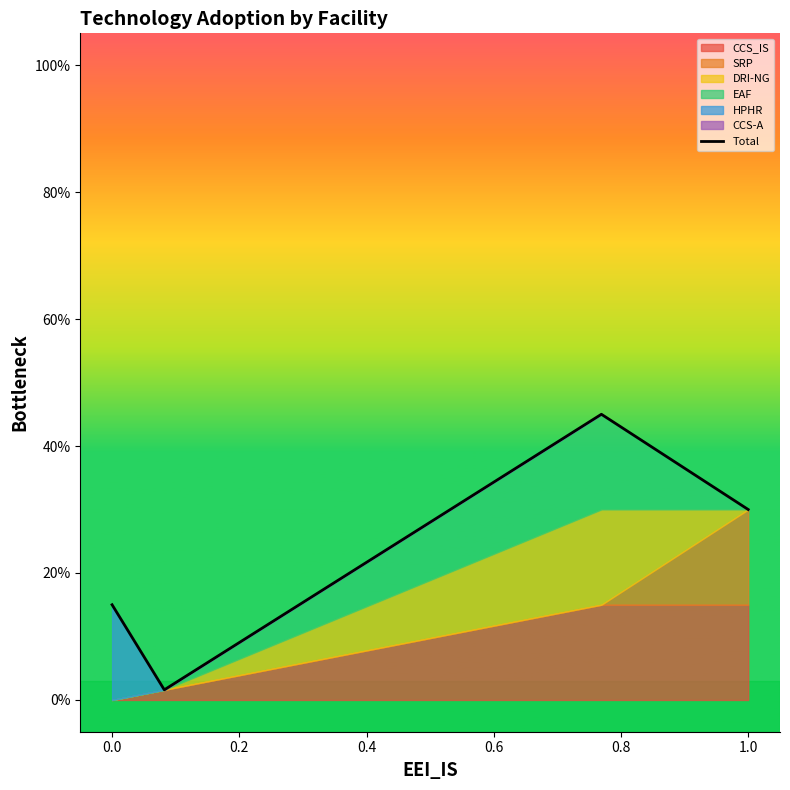

How many points are lower than both their immediate neighbors (excluding endpoints)?

1